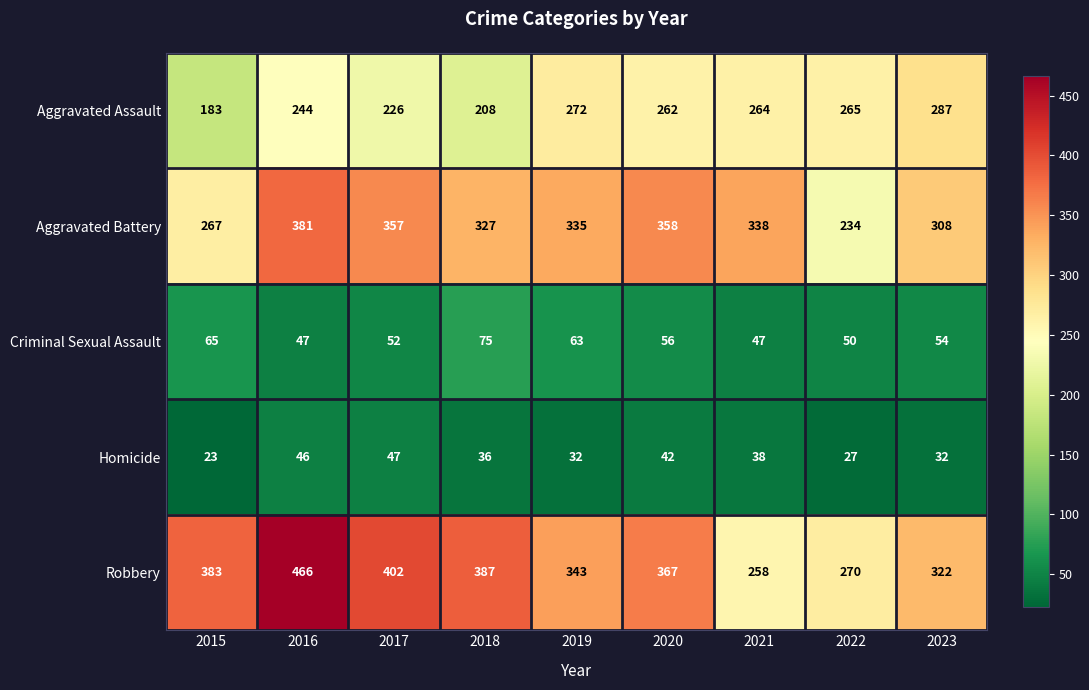

How many series are shown in this chart?

5